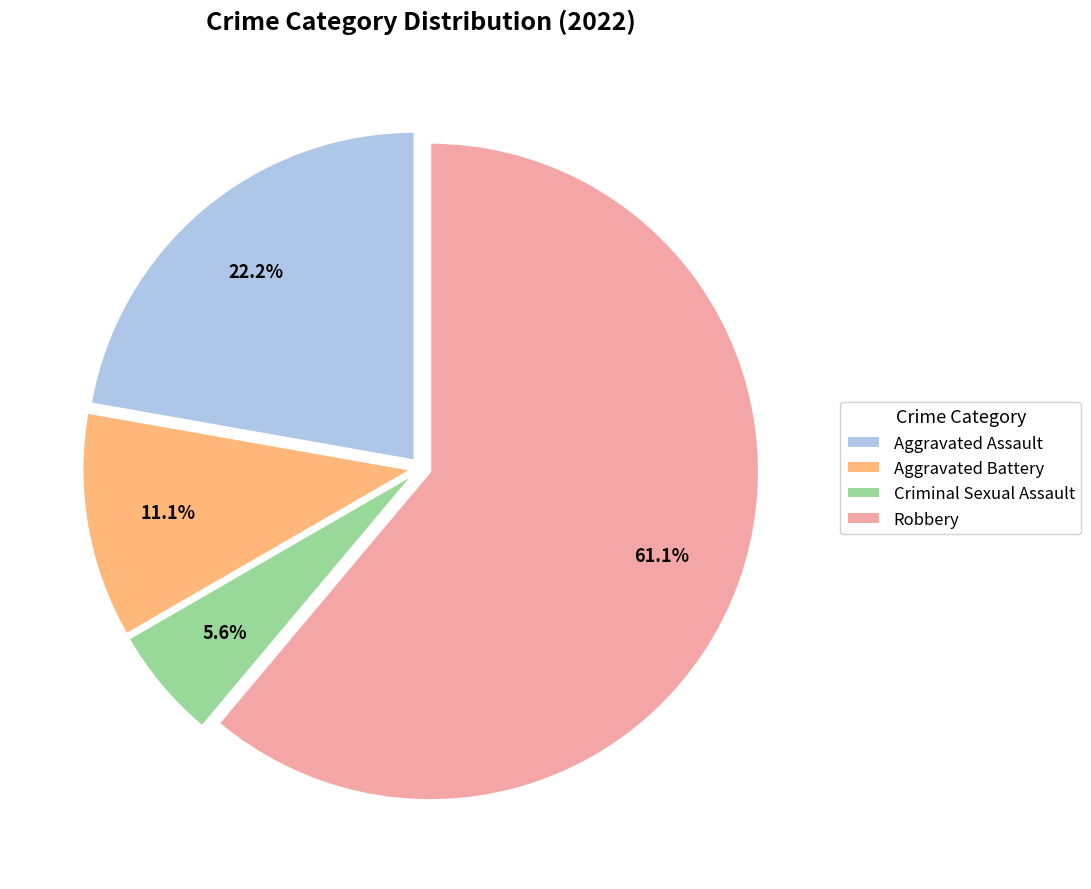

Between Aggravated Battery and Criminal Sexual Assault, which is larger?

Aggravated Battery